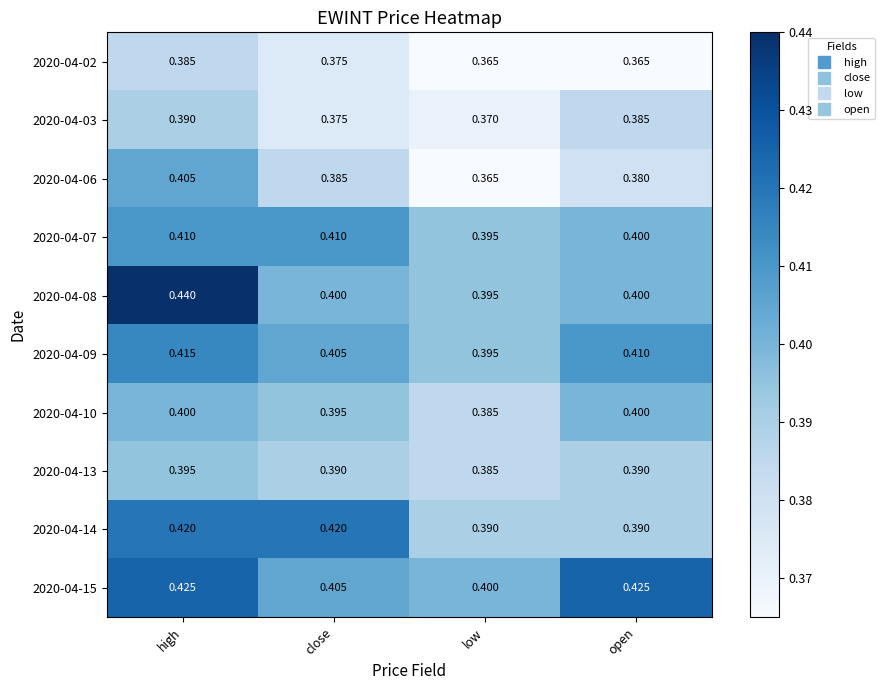

Which category has the highest value in the 2020-04-13 series?

high